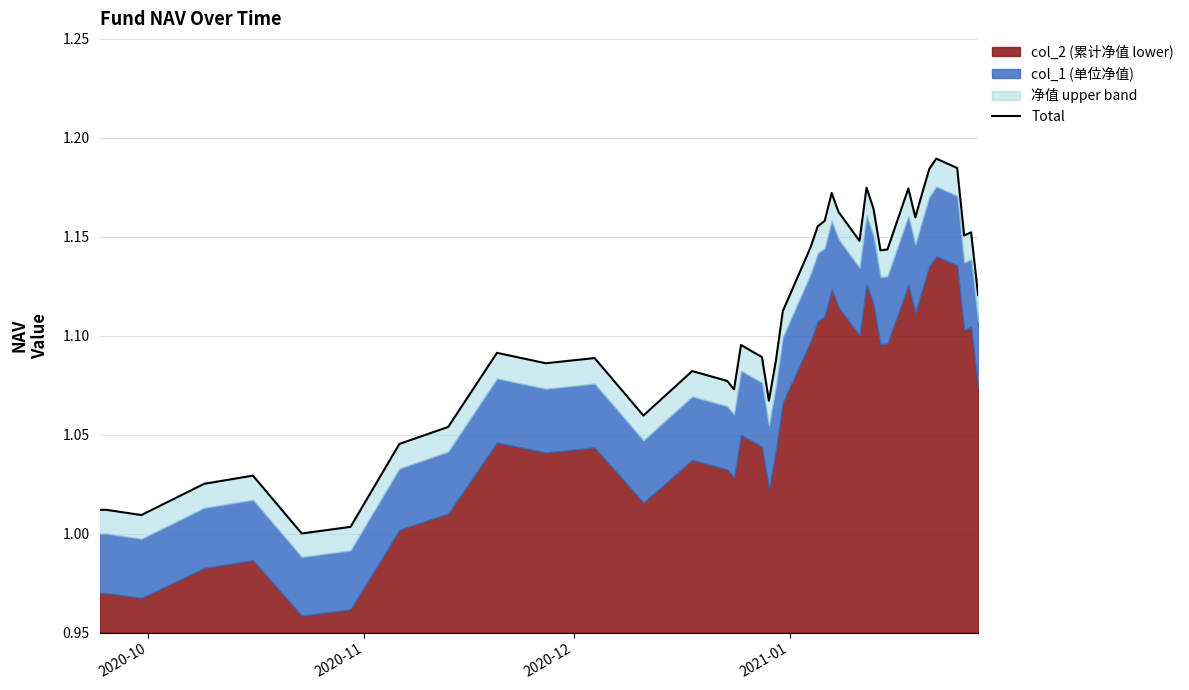

The value at 35 is 1.8. True or false?

False